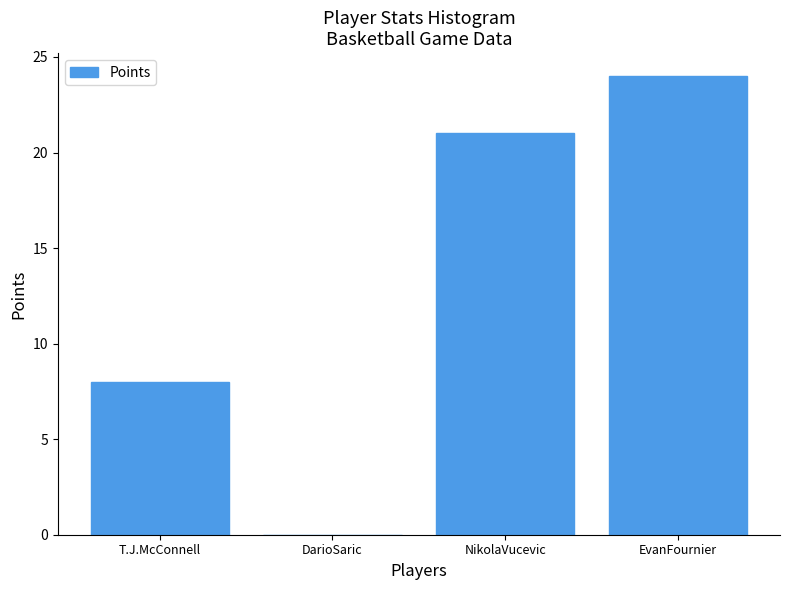

Reading left to right, what are all the values shown in this chart?

T.J.McConnell=8	DarioSaric=0	NikolaVucevic=21	EvanFournier=24